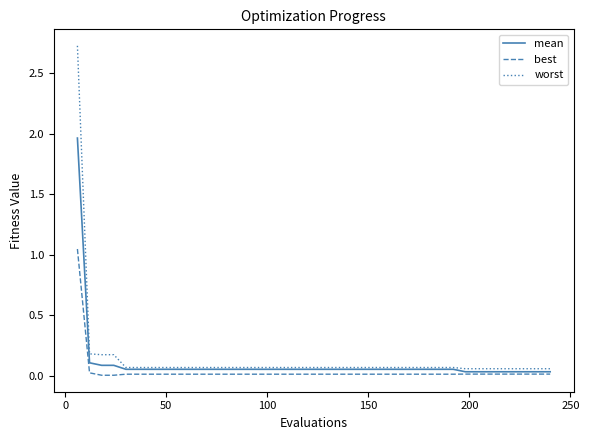

True or false: best and worst cross at least once.

False